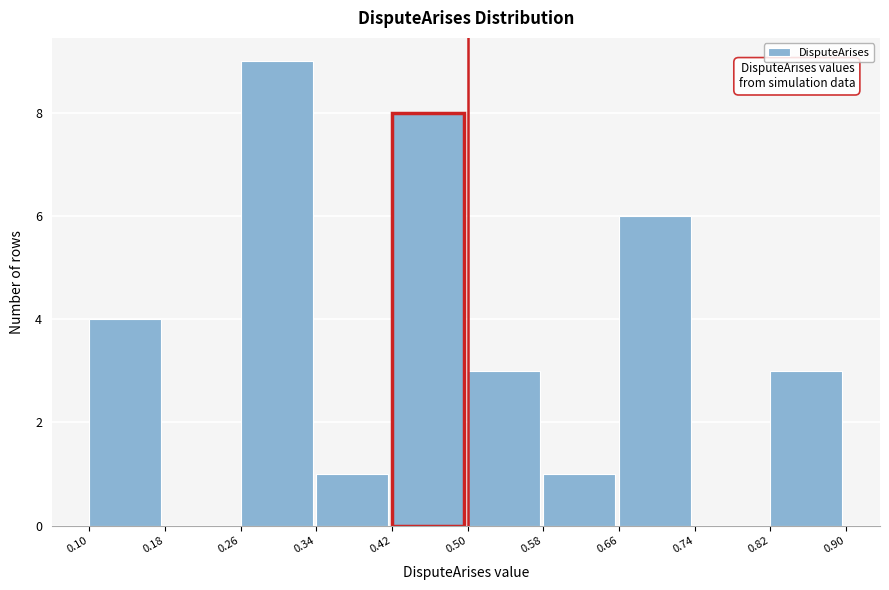

Reading left to right, list every bar in this chart as the range it spans on the x-axis followed by its height. The values are not printed on the chart, so give them approximately, as read against the axis.

0.10 to 0.18: 4
0.18 to 0.26: 0
0.26 to 0.34: 9
0.34 to 0.42: 1
0.42 to 0.50: 8
0.50 to 0.58: 3
0.58 to 0.66: 1
0.66 to 0.74: 6
0.74 to 0.82: 0
0.82 to 0.90: 3